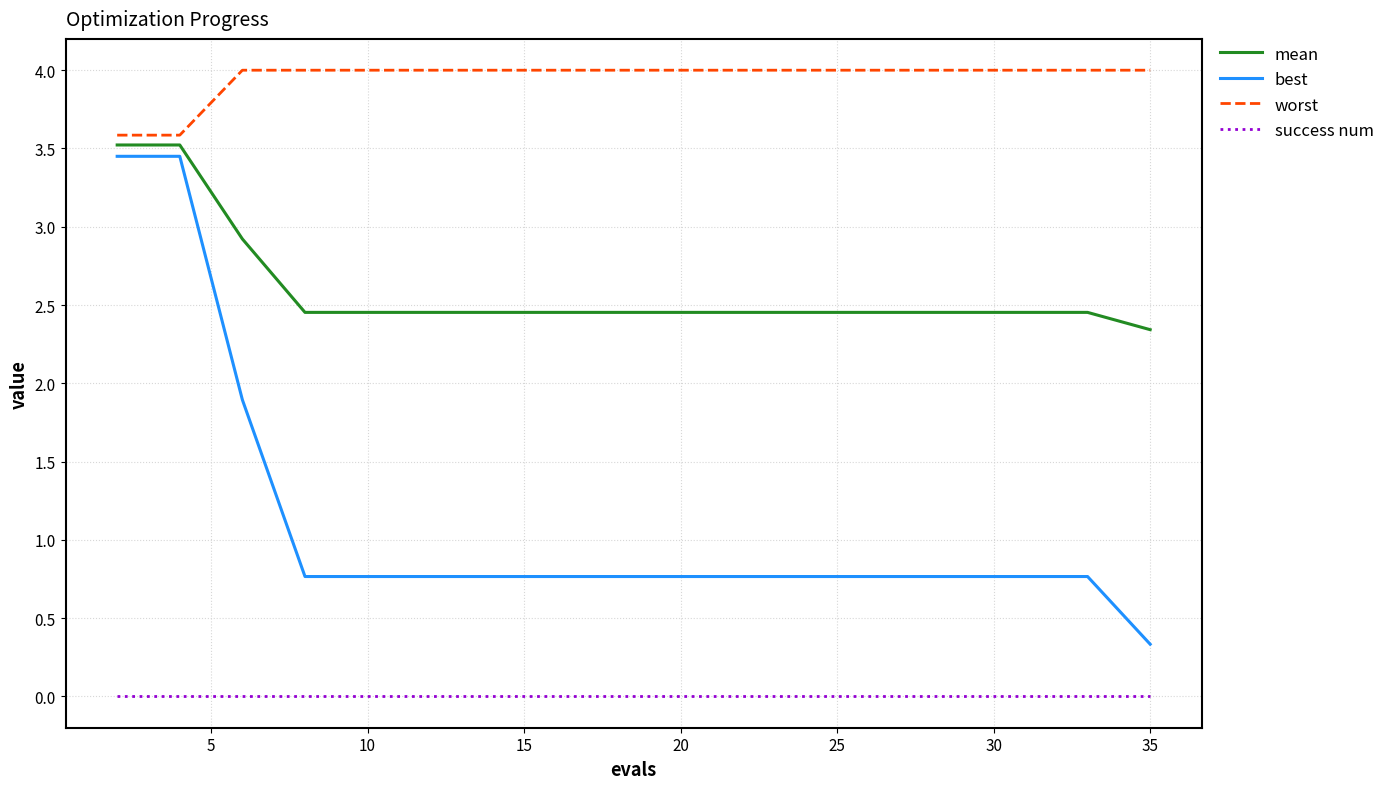

True or false: mean and worst intersect in this chart.

False